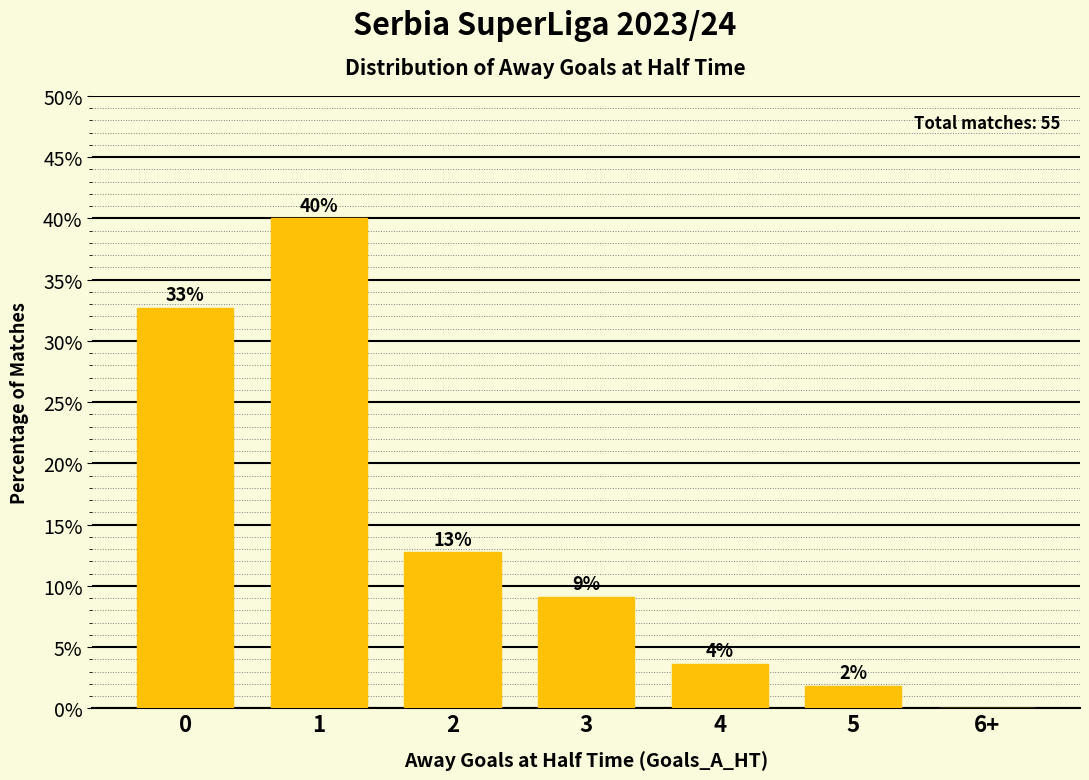

What is the greatest value displayed?

40.0